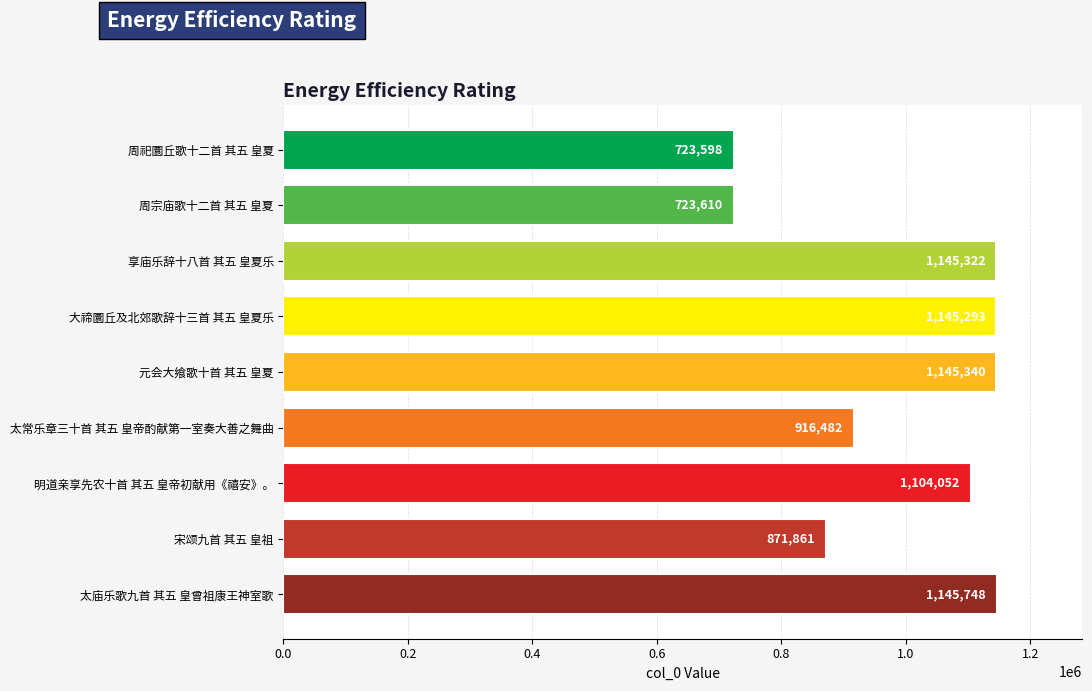

What is the difference between the maximum and minimum values?

422150